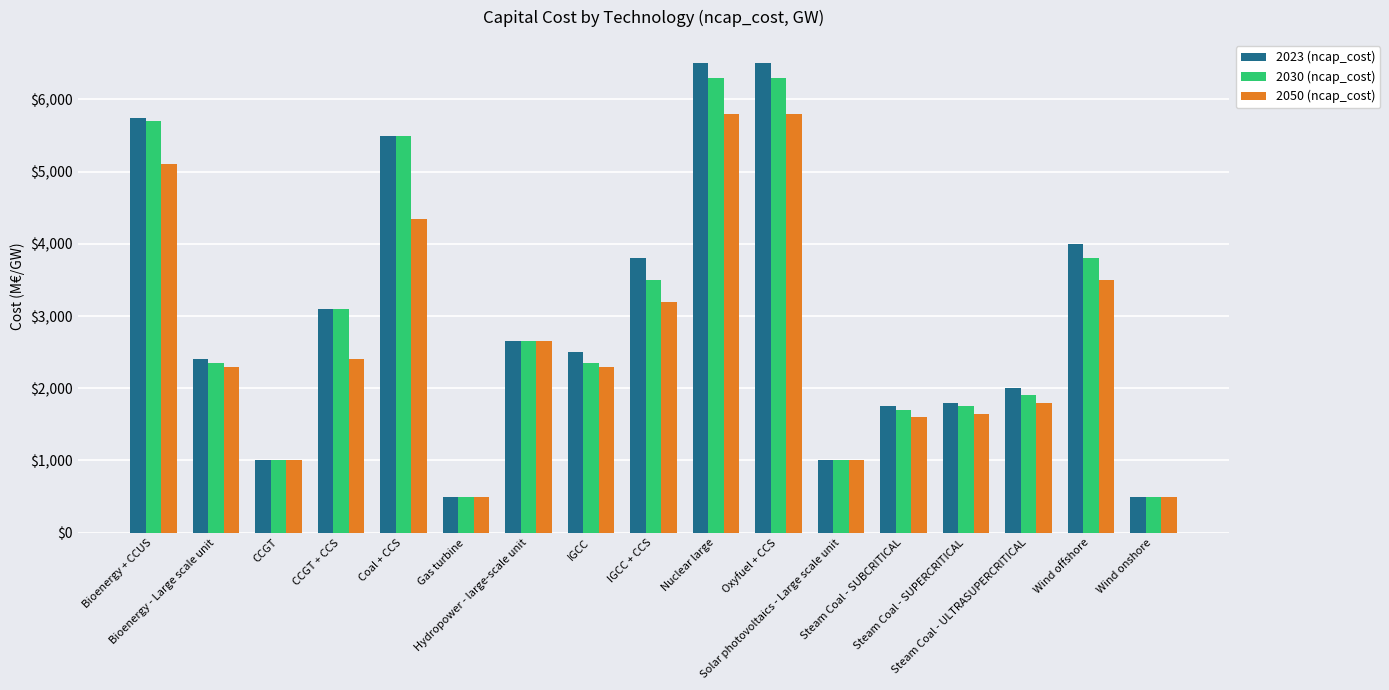

How many bars are there in each group?

3